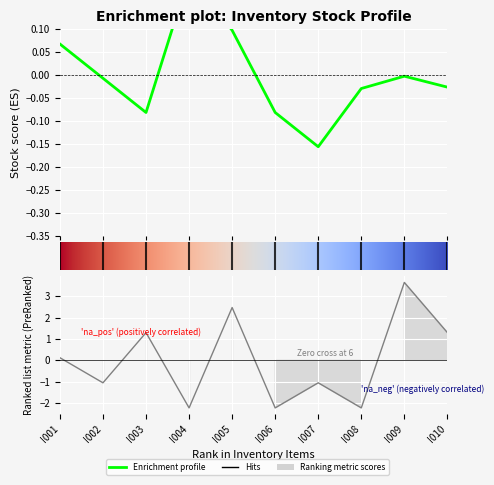

Where does the reserved_quantity series first go above 0?

I001